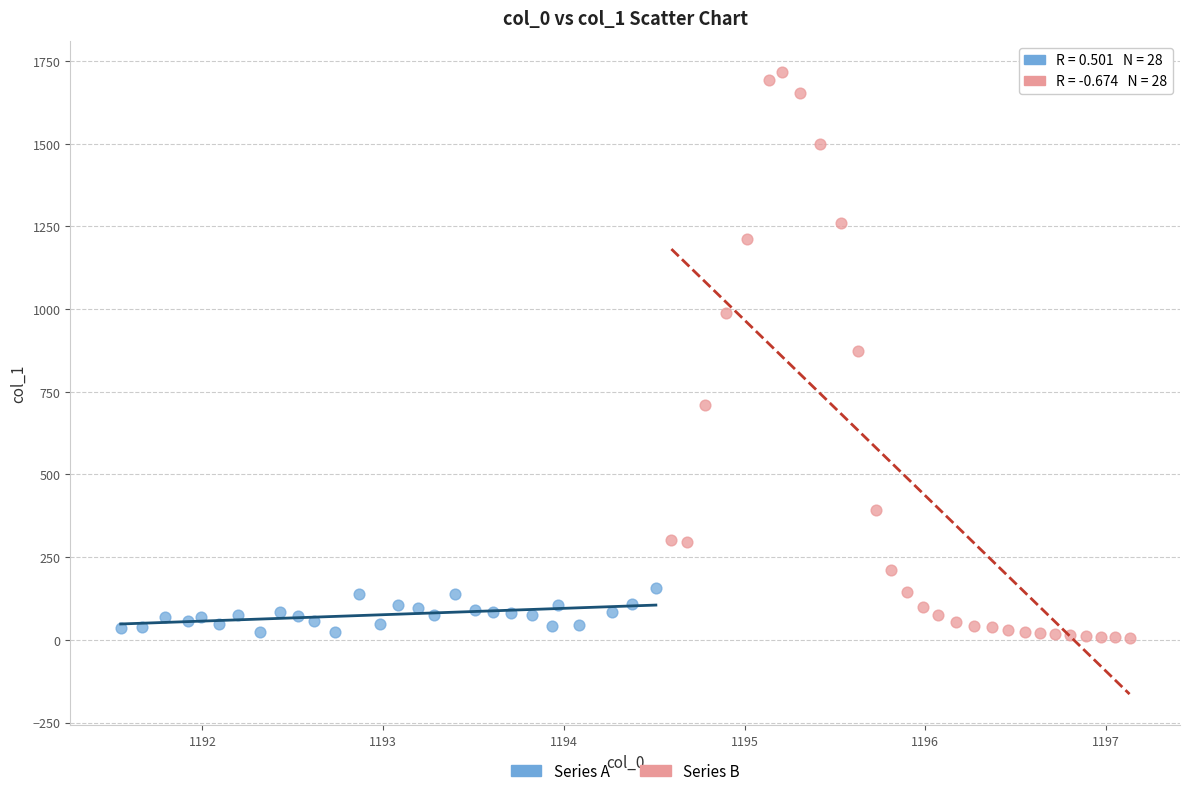

Which series reaches the maximum Y coordinate?

Series B